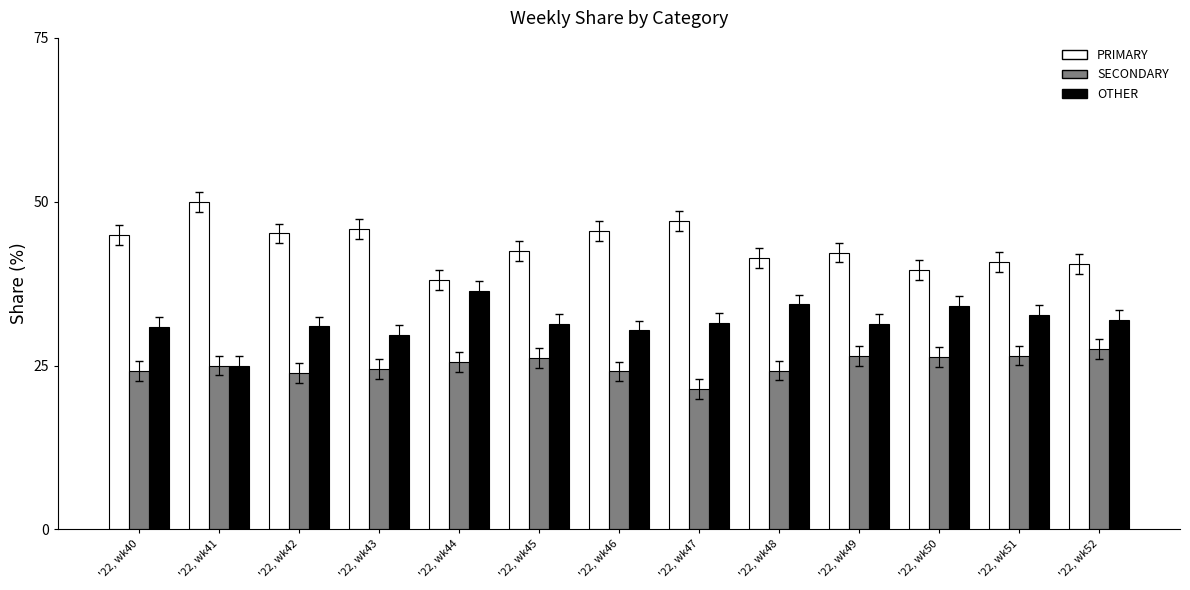

Is the value of SECONDARY at '22, wk45 greater than the value of OTHER at '22, wk47?

No